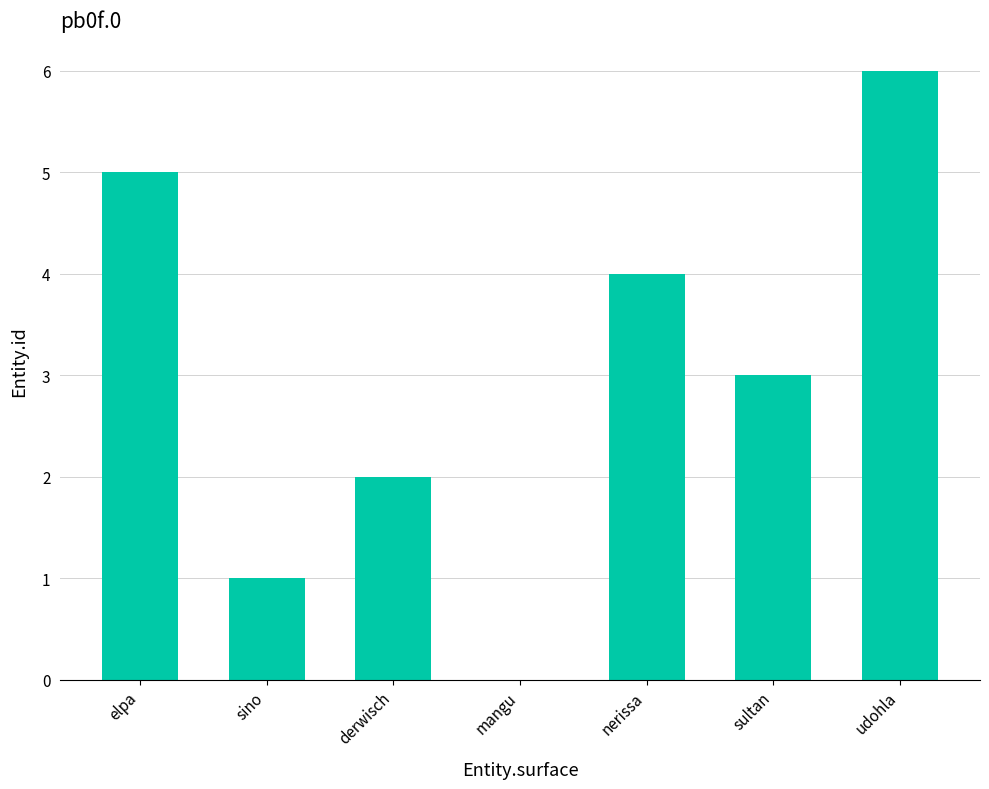

What is the ratio of the value at elpa to the value at sultan?

1.7